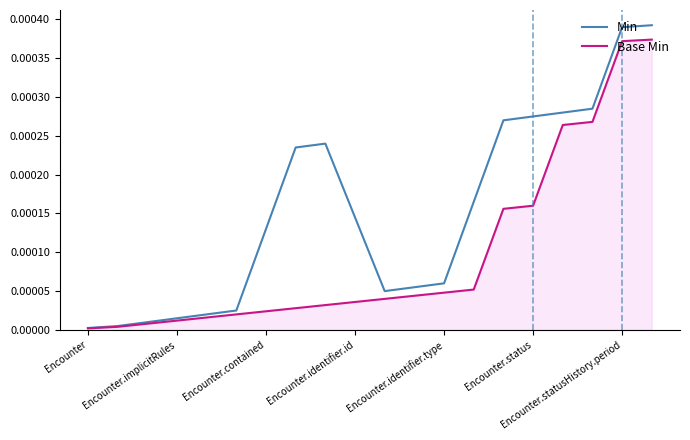

Rank the series by their maximum value, from lowest to highest.

Base Min, Min